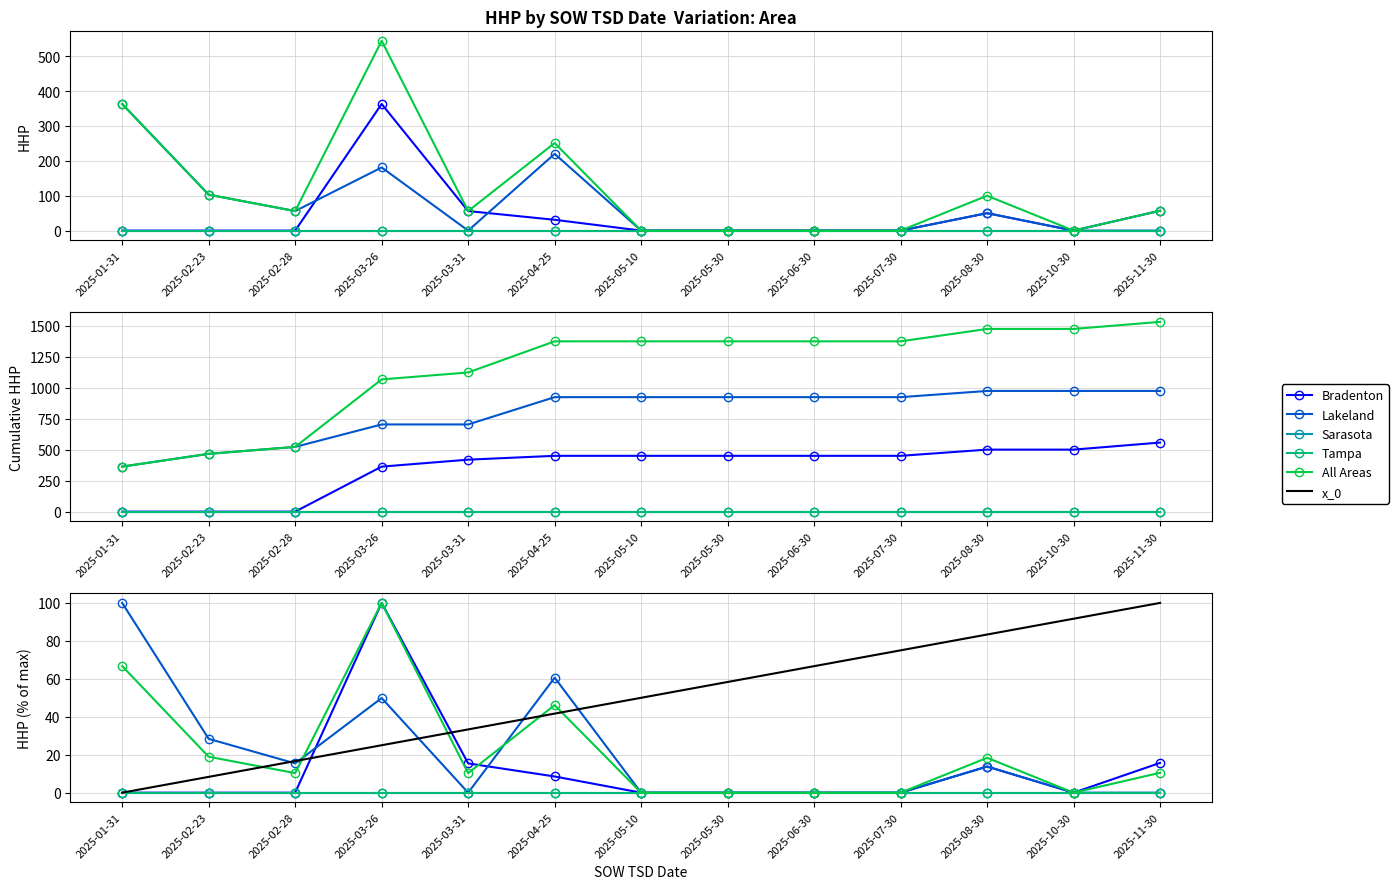

What is the value of the x_0 point at the 3rd from the left?

16.7